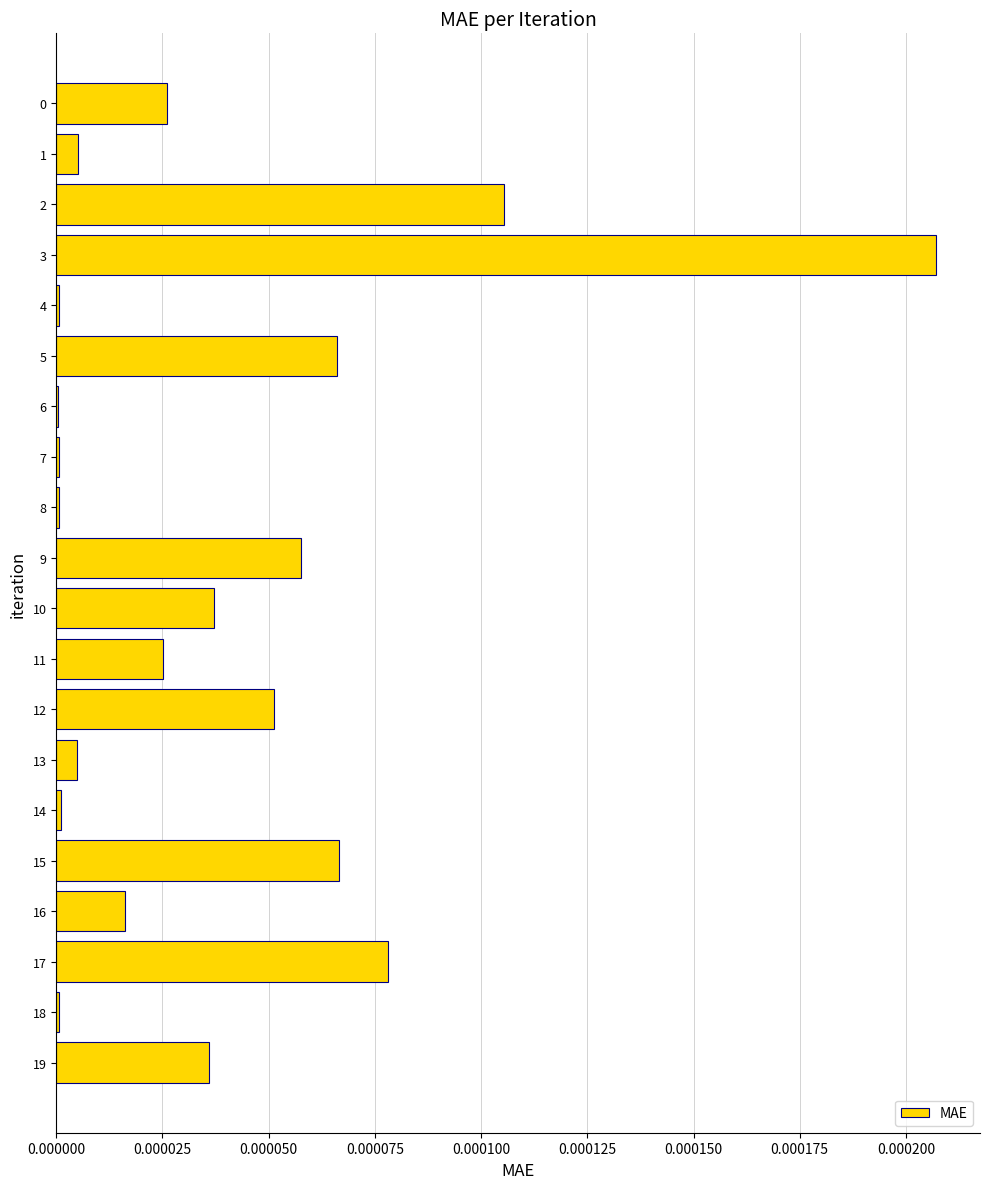

Which label corresponds to the largest value in the chart?

3